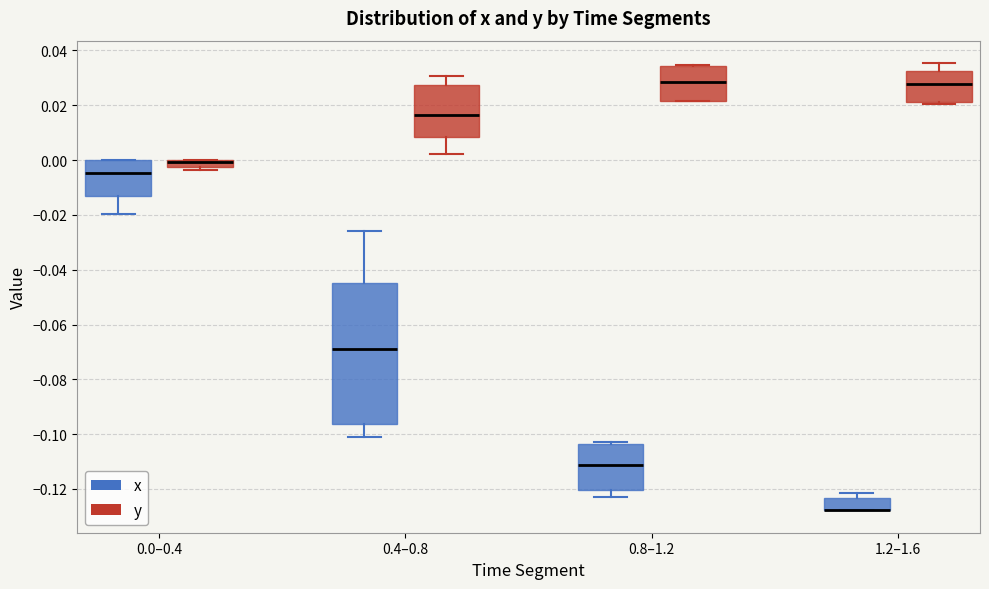

Where is the lower edge of the box for 0.0–0.4 (y) on the y-axis? The values are not printed on the chart, so give them approximately, as read against the axis.

-0.002